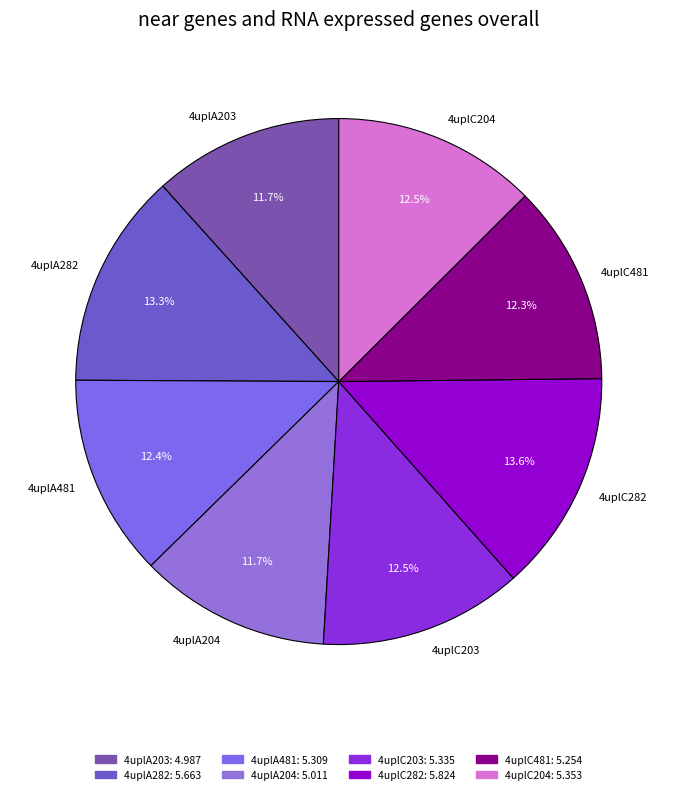

Is 4uplA204 the majority of the pie?

No